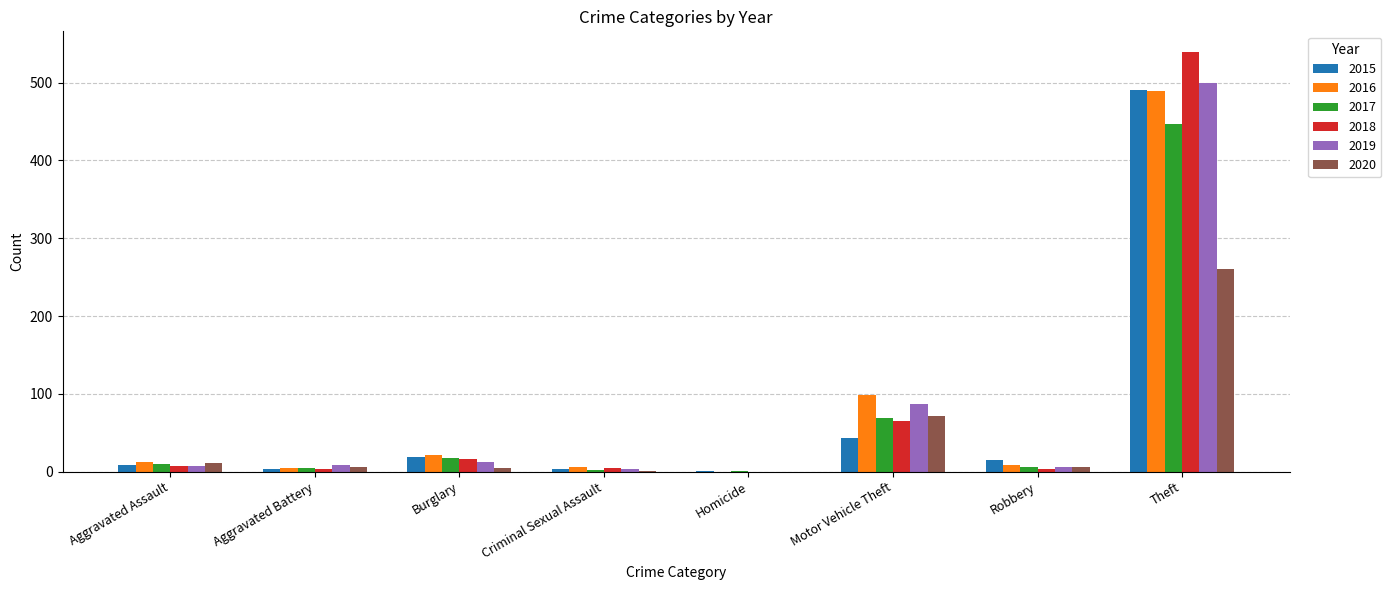

Are the bars horizontal?

No